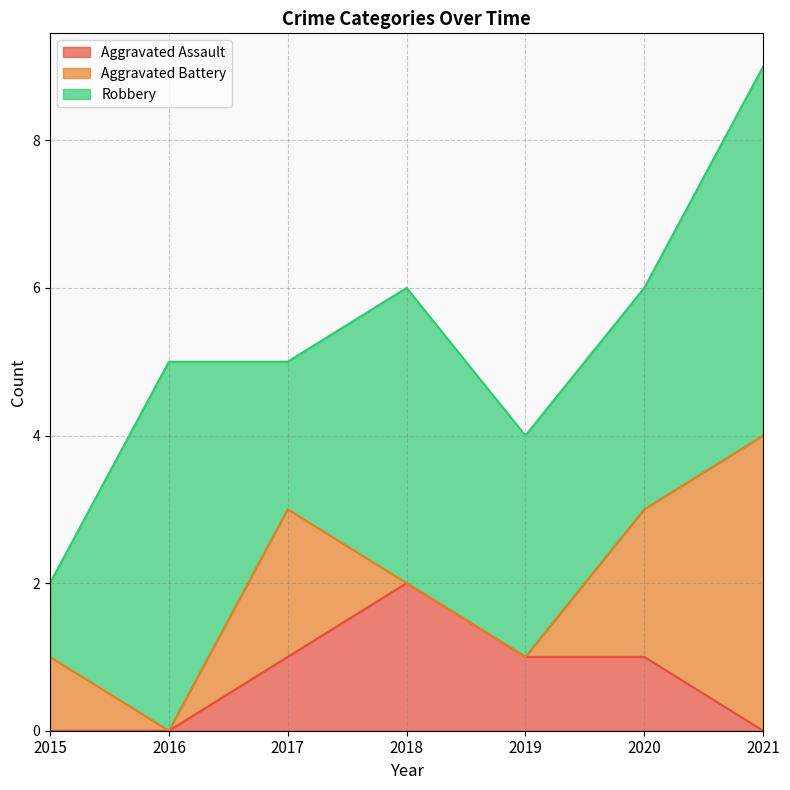

What is the value of the Aggravated Assault point at the 3rd from the left?

1